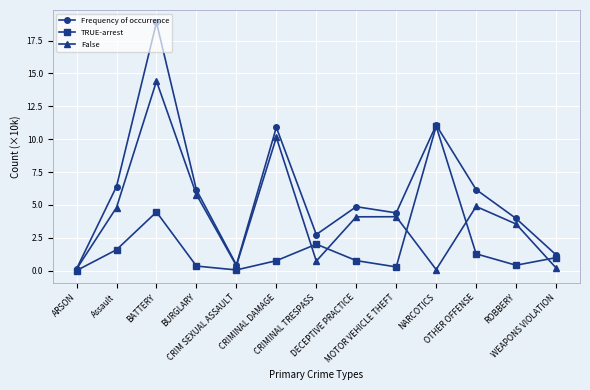

What is the difference between the TRUE-arrest values at MOTOR VEHICLE THEFT and ROBBERY?

0.1